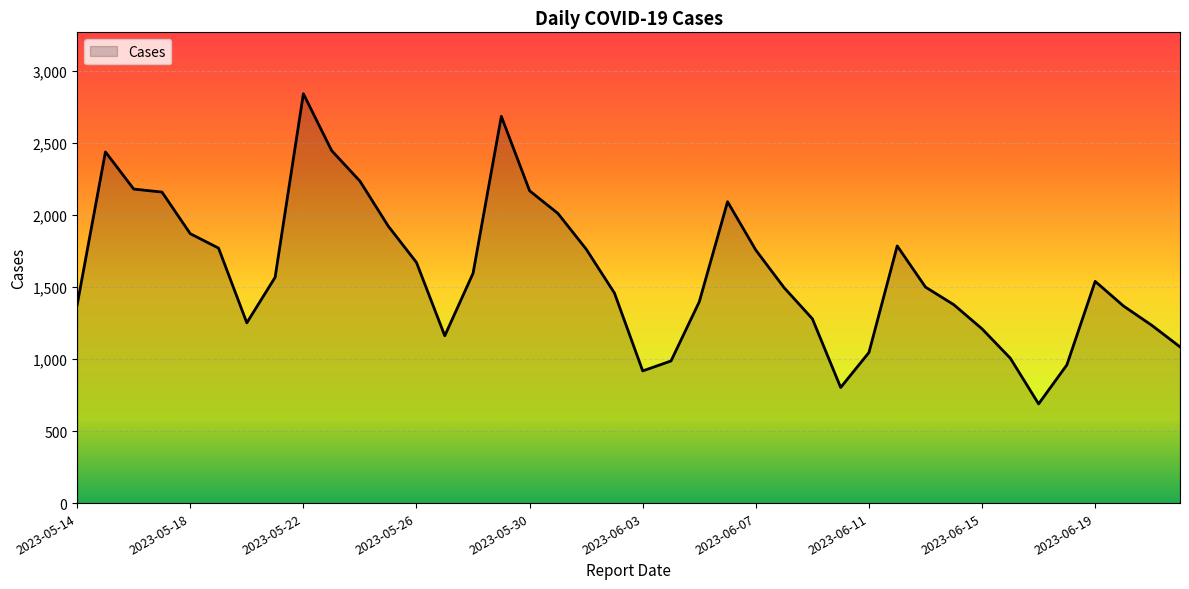

How many series are shown in this chart?

1